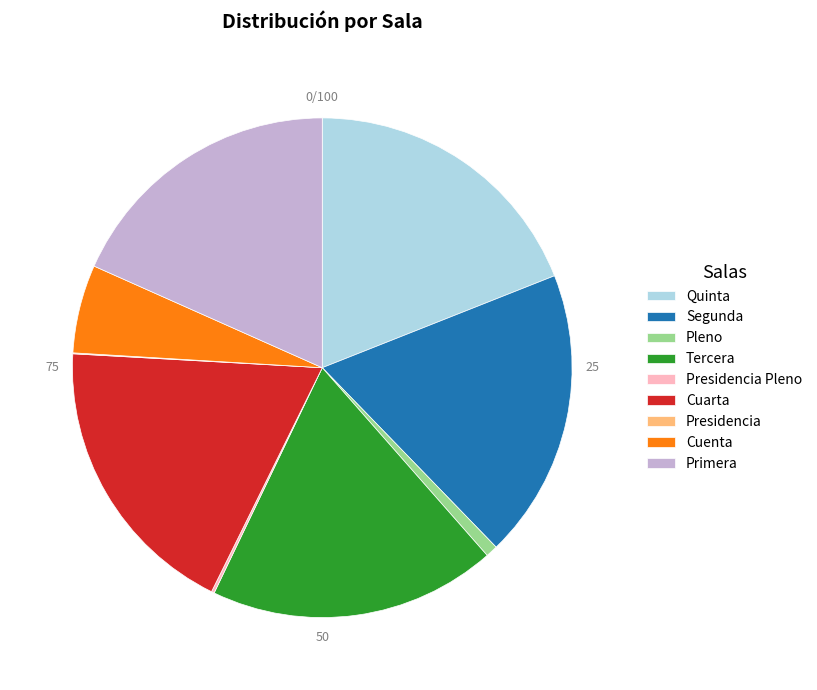

Is there a majority slice in this chart?

No